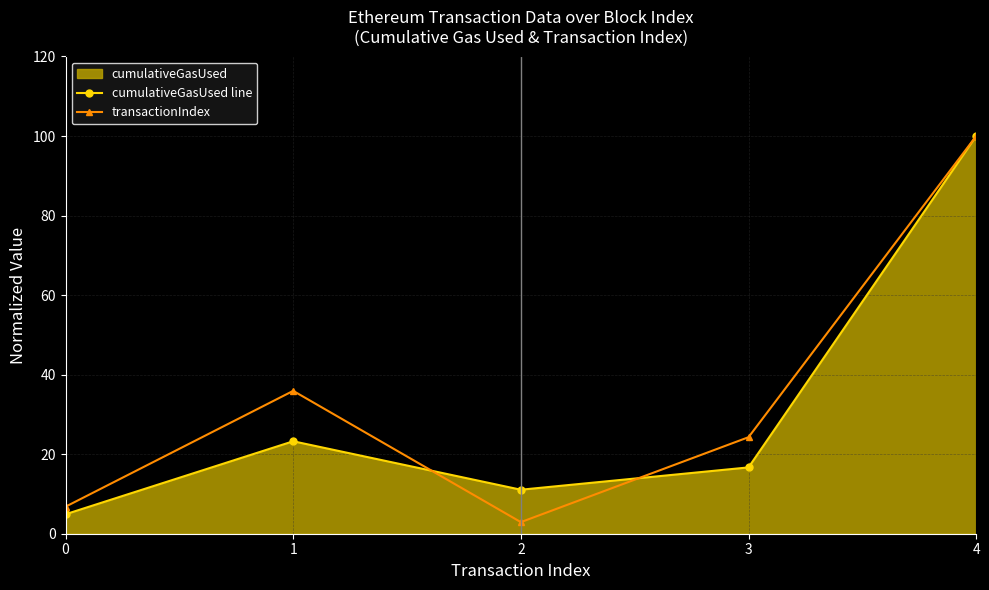

Reading right to left, extract all data points from this chart.

cumulativeGasUsed line: 100.0	16.7	11.1	23.2	4.9
transactionIndex: 100.0	24.3	2.9	35.9	6.8